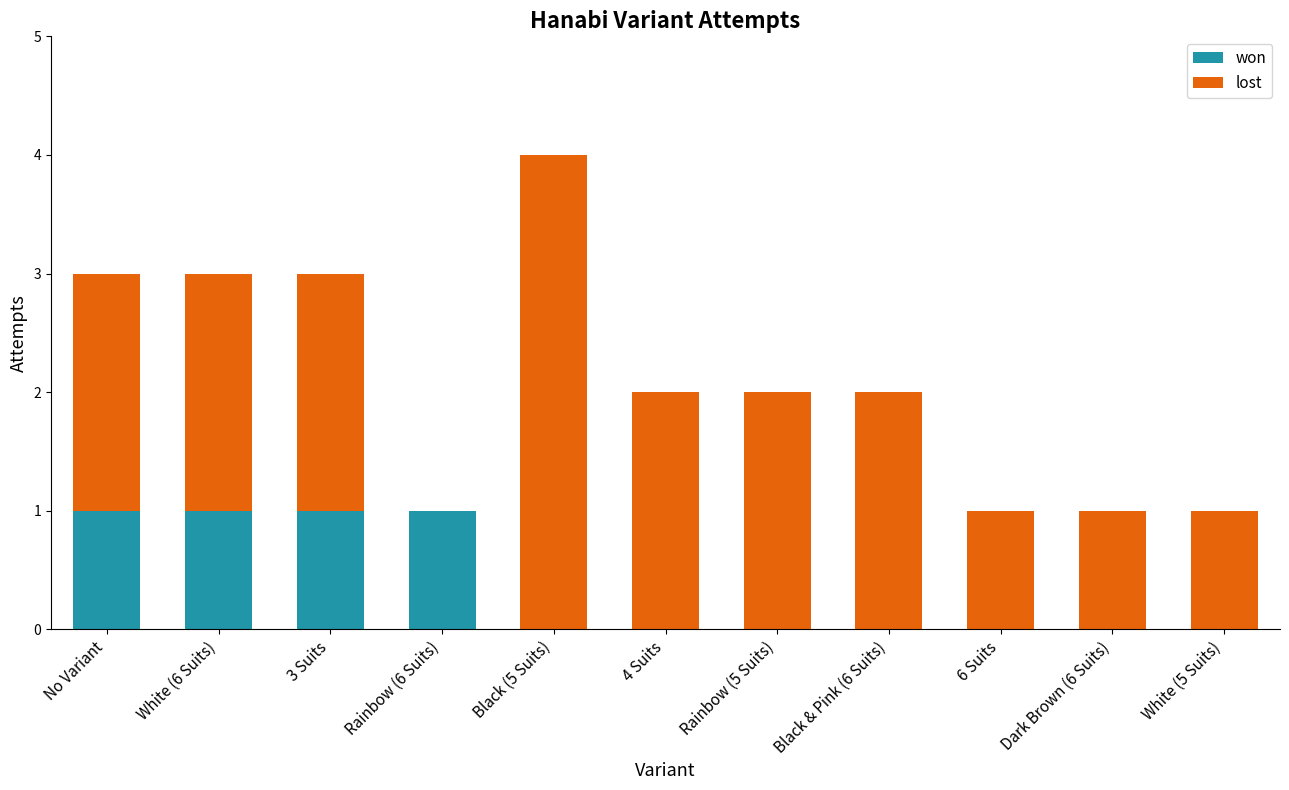

At which category is the sum across all series the highest?

Black (5 Suits)